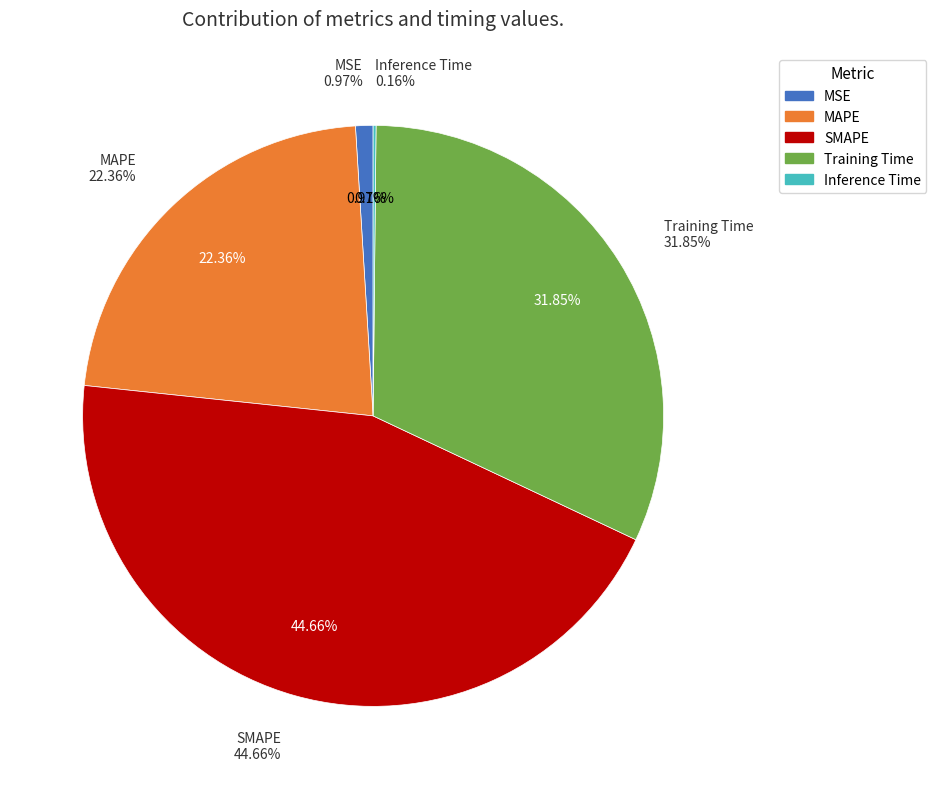

What is the smallest slice in the pie chart?

Inference Time